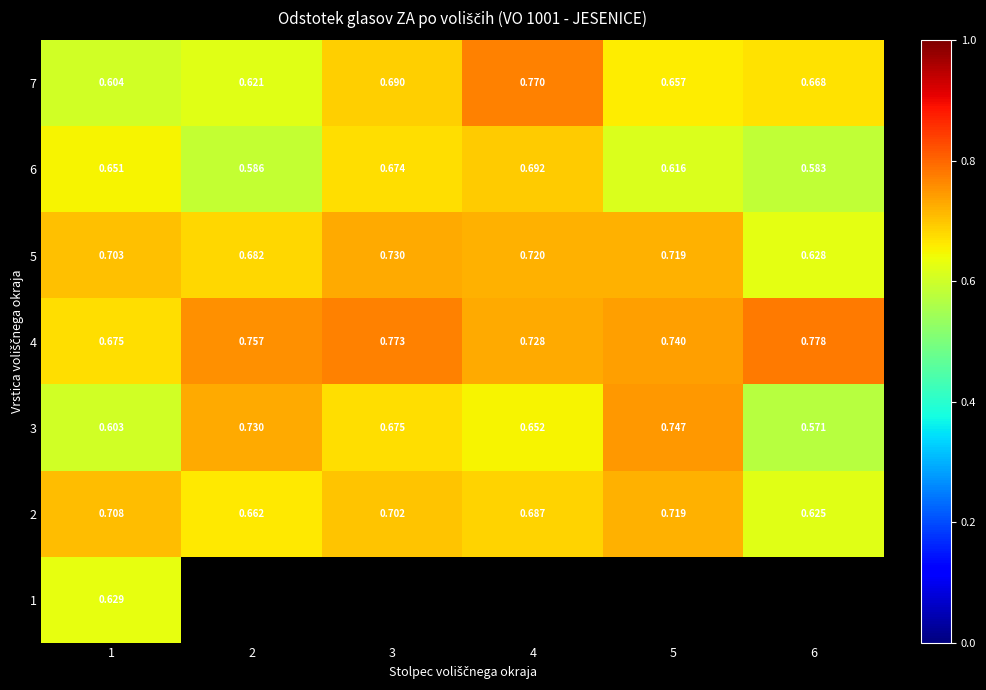

Is the value of 5 at 6 greater than the value of 7 at 4?

No